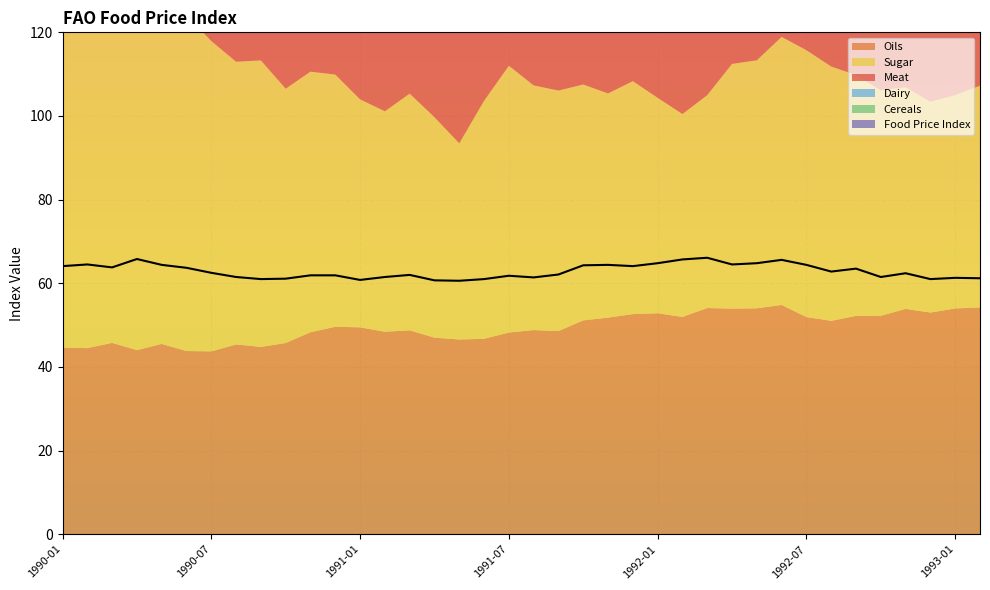

Is the value of Meat at 1992-04 greater than the value of Sugar at 1992-03?

Yes